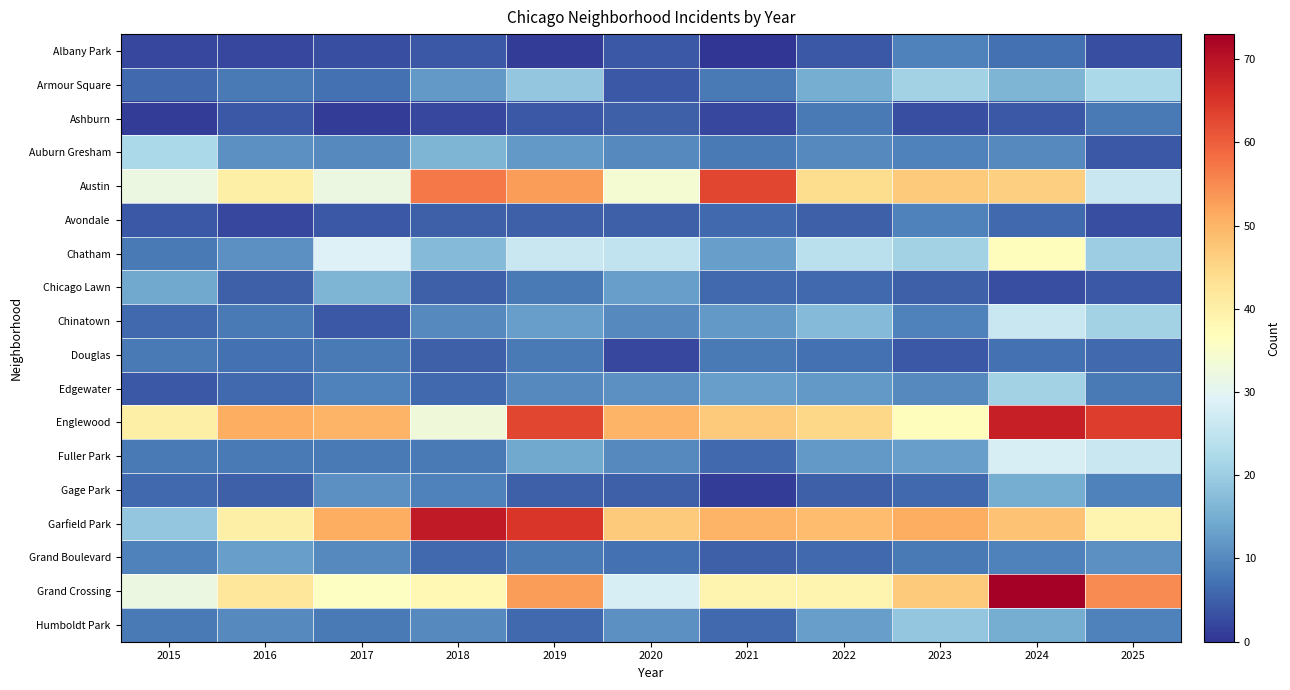

Between 2017 and 2019, which is larger?

2017